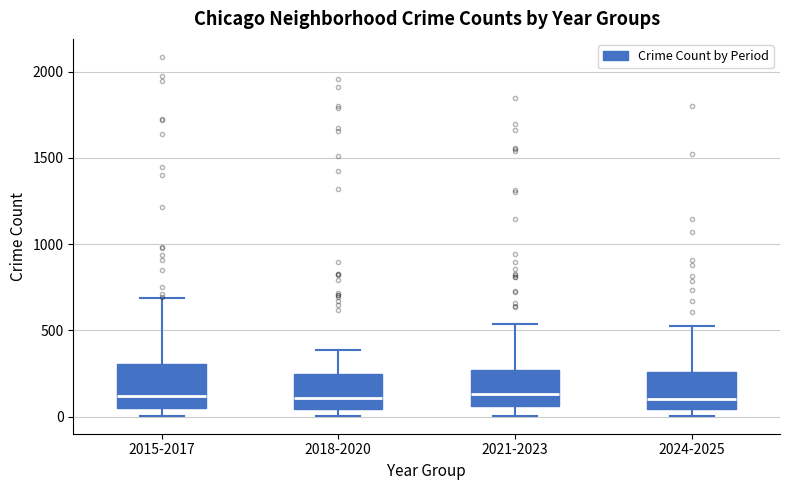

Where does the lower whisker of the box for 2021-2023 end on the y-axis? The values are not printed on the chart, so give them approximately, as read against the axis.

0